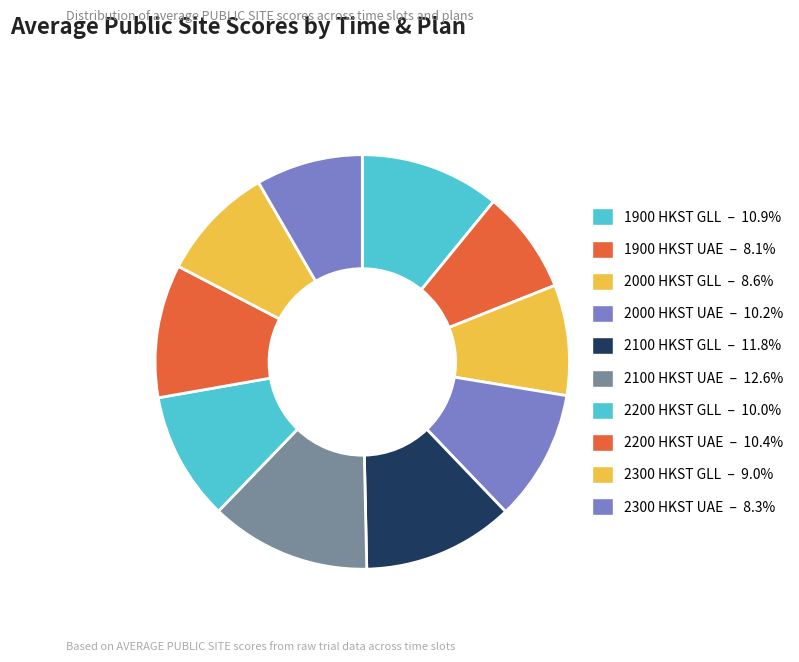

Does 2300 HKST GLL represent more than half of the total?

No